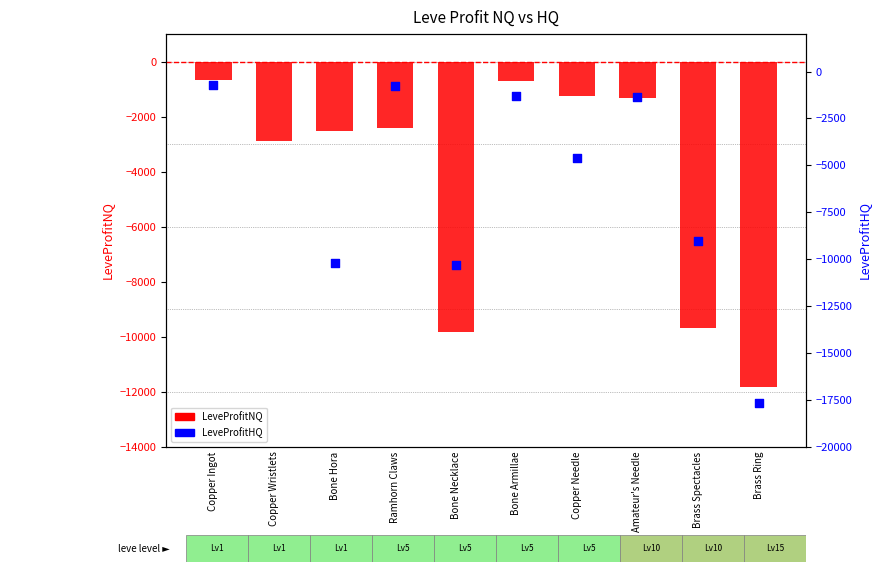

Which series has the widest spread of Y values?

LeveProfitHQ